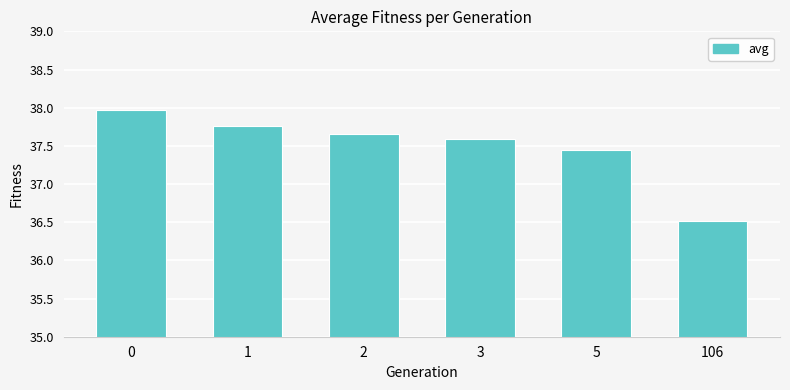

Does the chart contain any negative values?

No